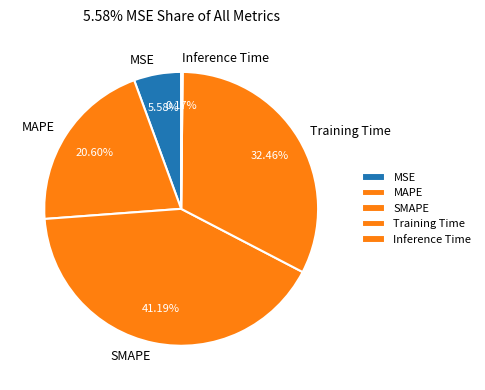

Between MSE and MAPE, which is larger?

MAPE